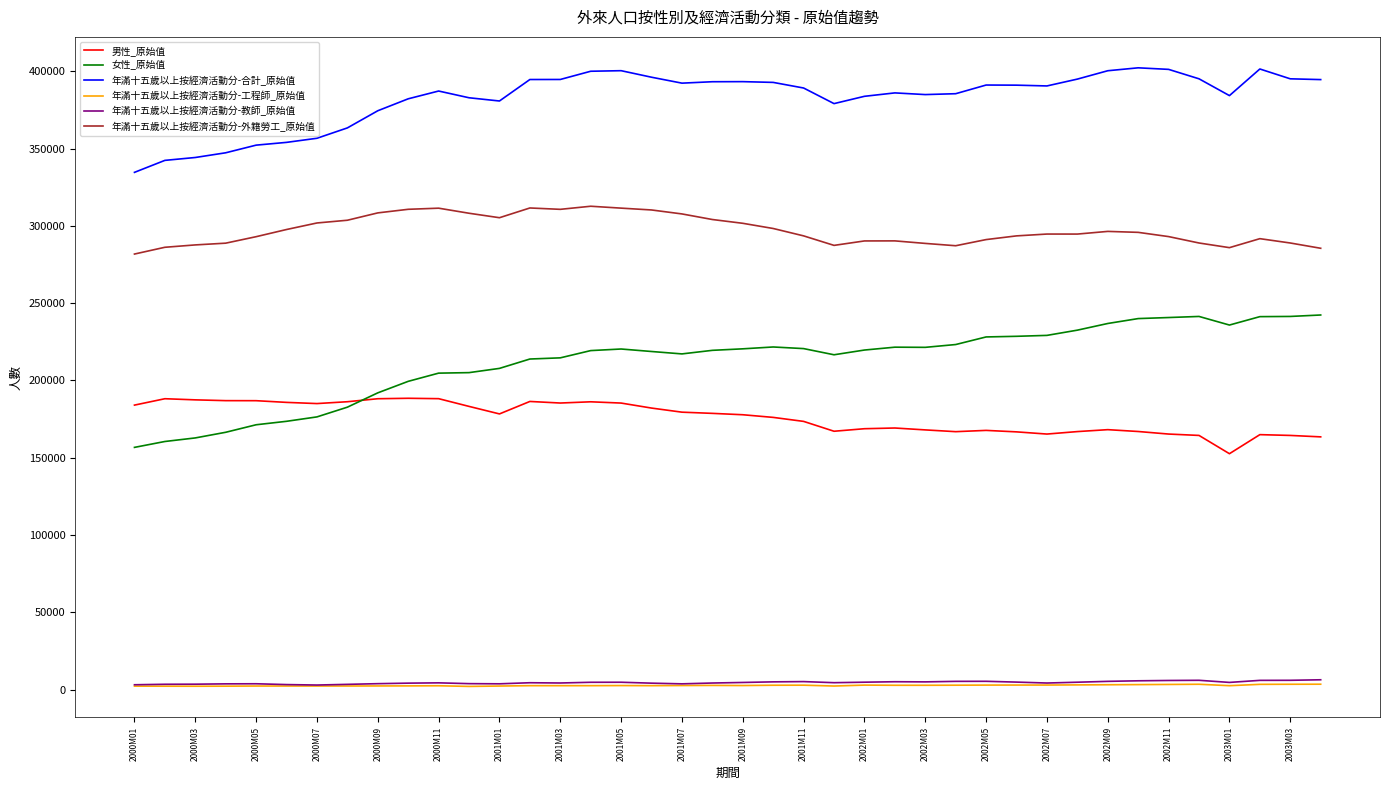

What is the minimum value shown in the chart?

2020